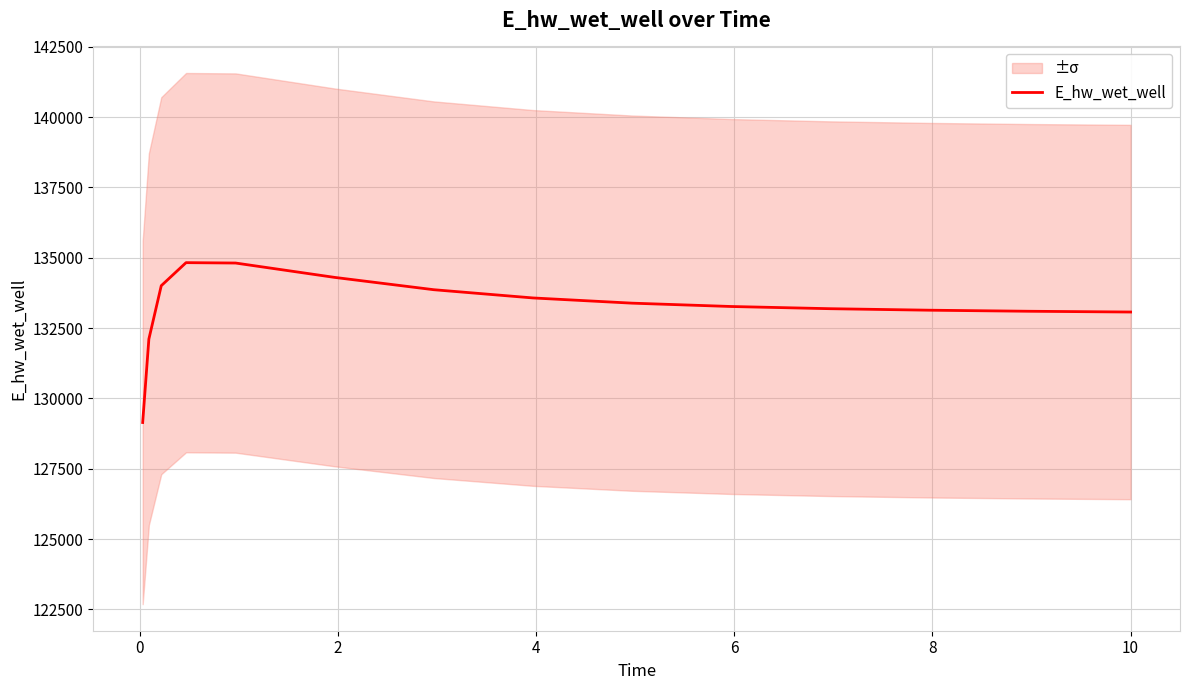

Count the number of values greater than 133268.

8